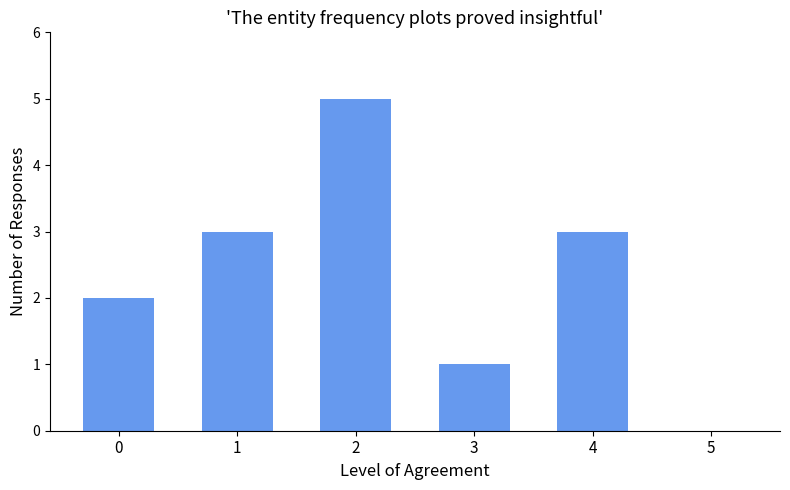

Reading right to left, list all the values displayed in this chart.

0	3	1	5	3	2